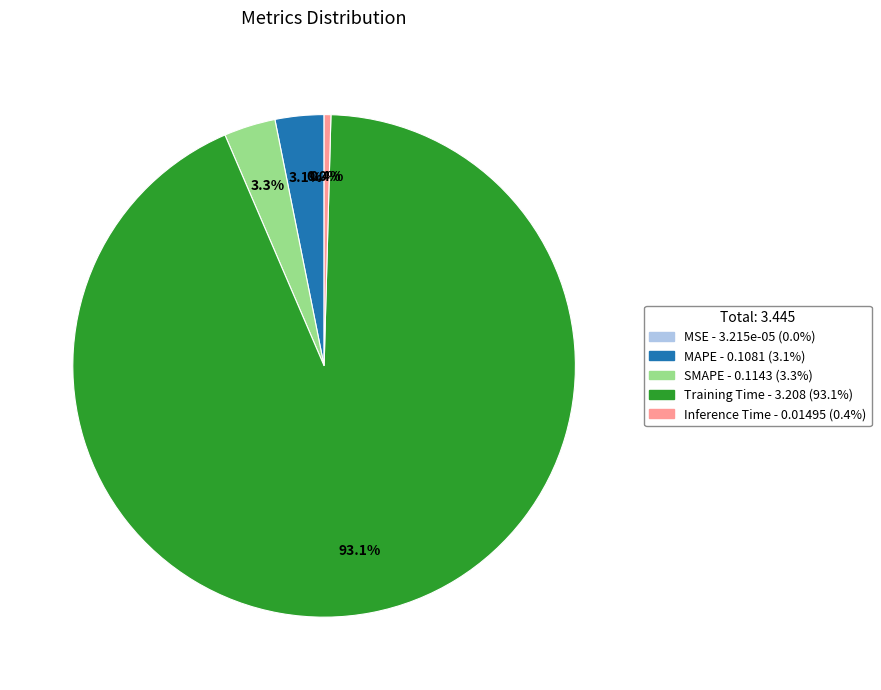

To the nearest percent, what is the difference between the Inference Time and SMAPE slice percentages?

3%